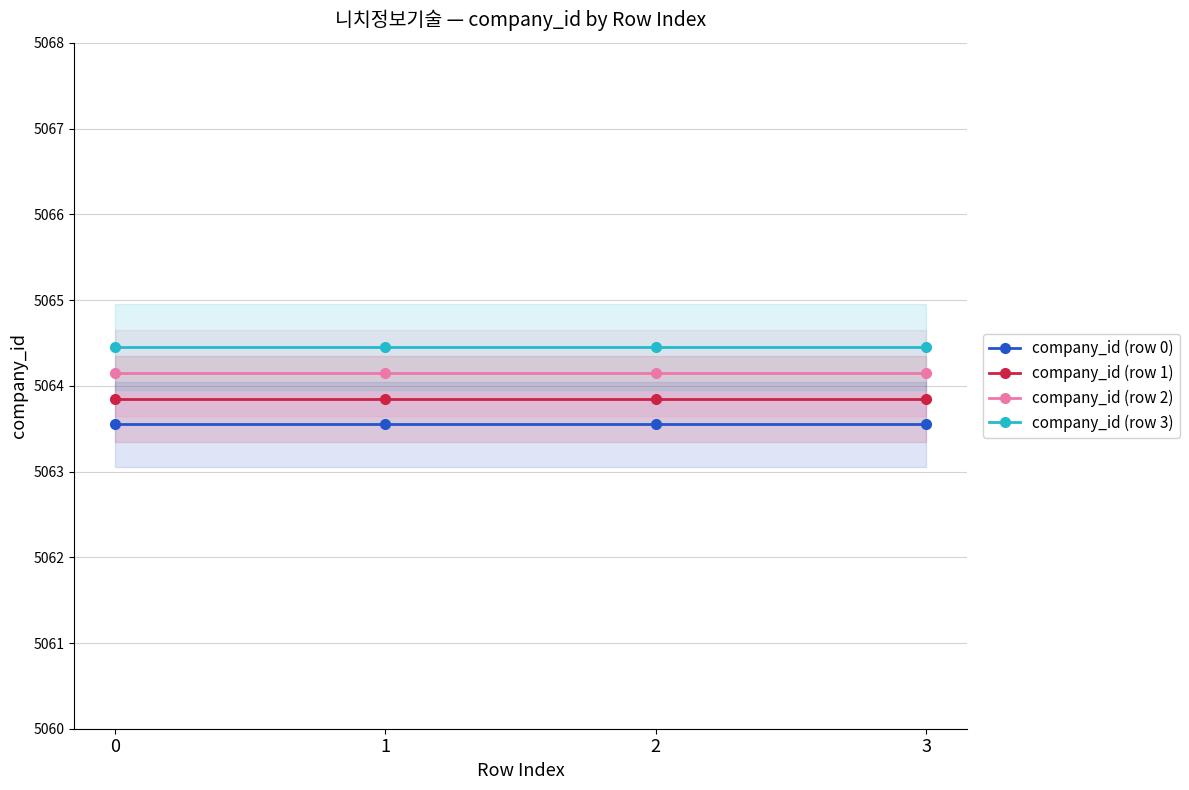

What is the total value across all series at 1?

20256.0